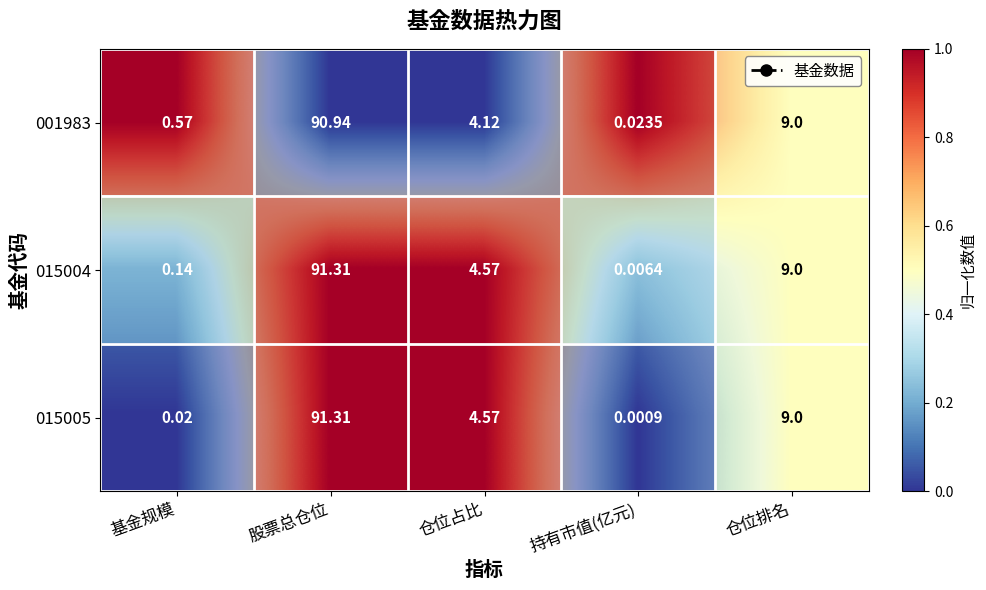

Which category has the highest value in the 001983 series?

基金规模